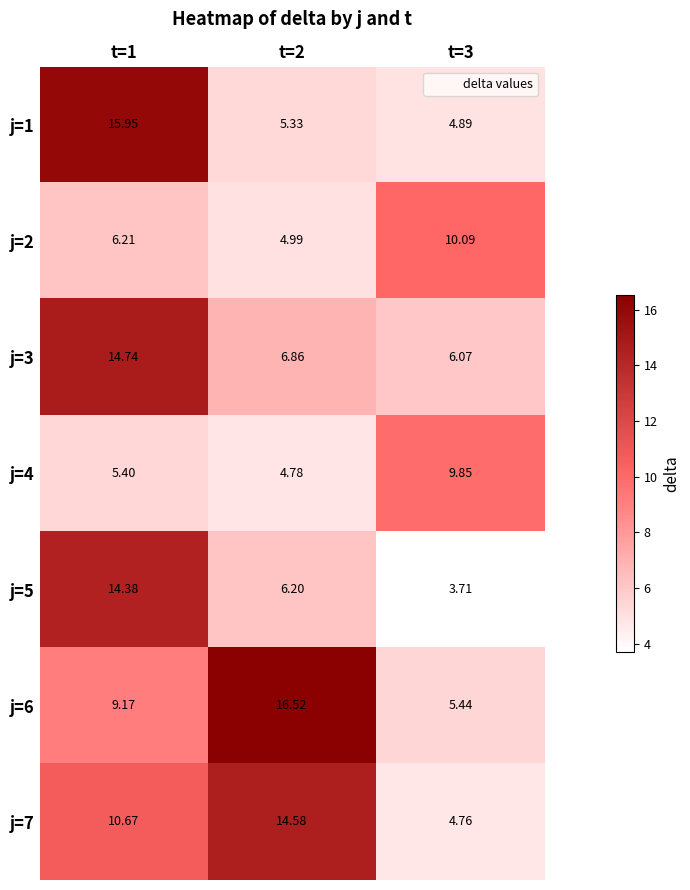

Is the value of j=7 at t=2 greater than the value of j=6 at t=1?

Yes